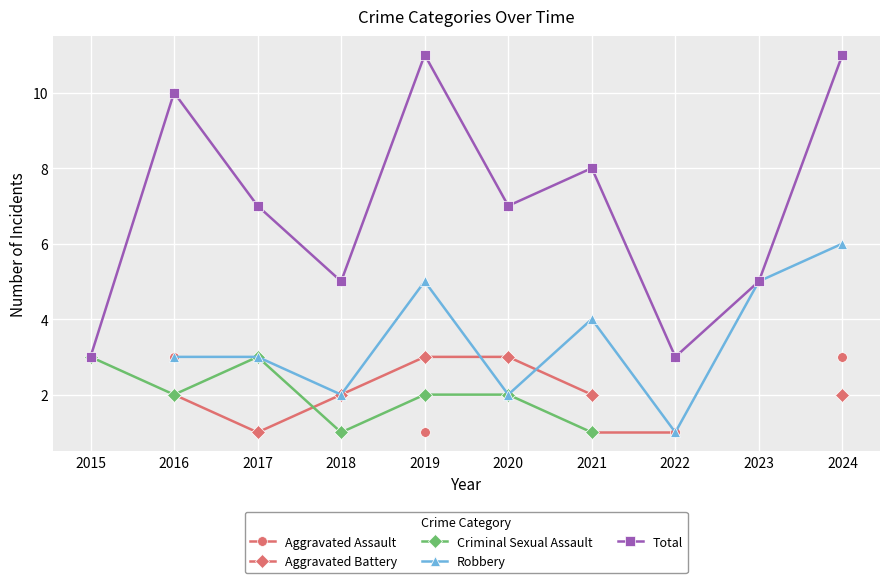

Rank the series by their average value, from lowest to highest.

Aggravated Assault, Aggravated Battery, Criminal Sexual Assault, Robbery, Total